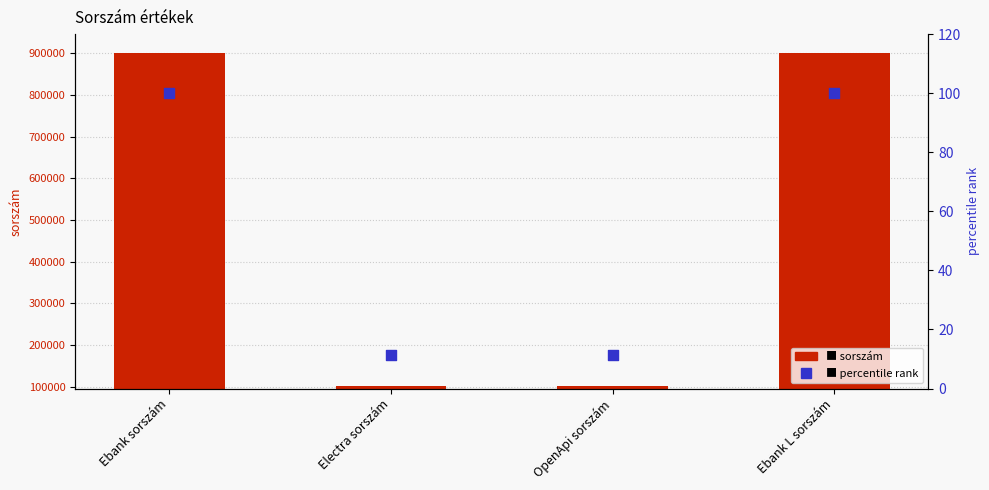

Which series contains the lowest Y value?

percentile rank